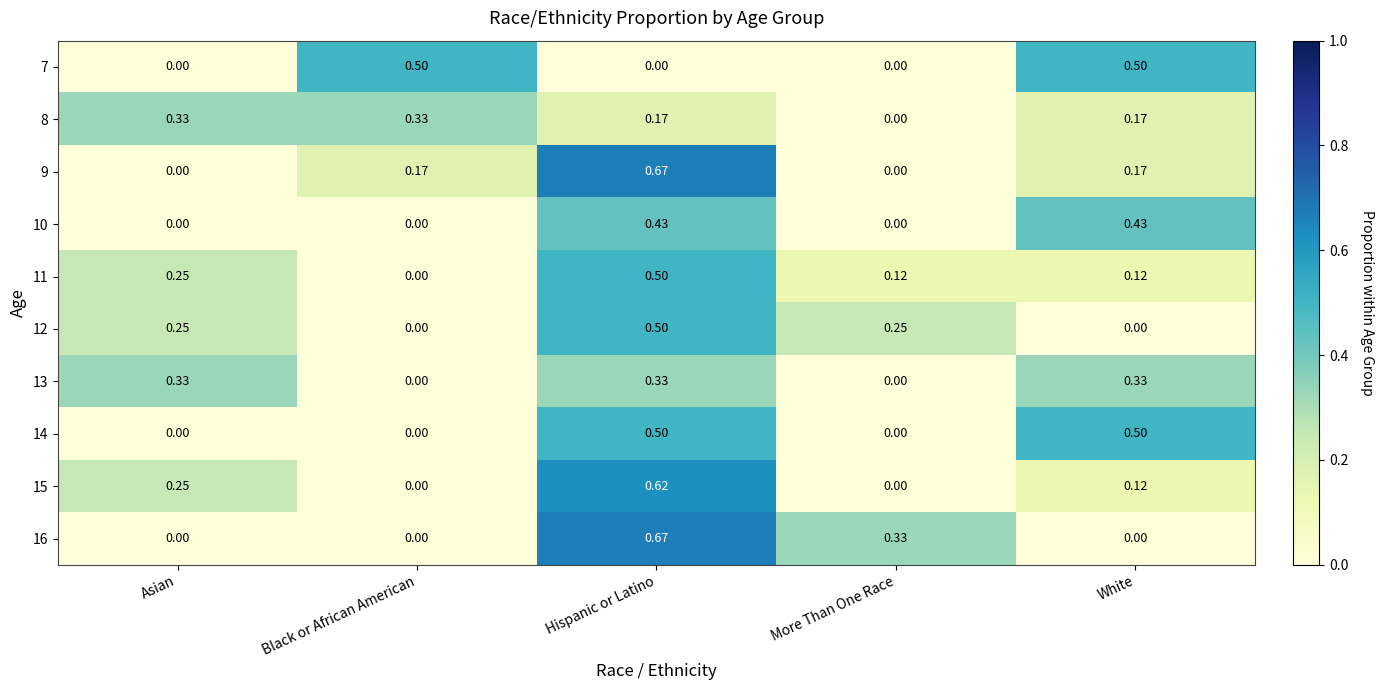

At which category is the sum across all series the highest?

Hispanic or Latino